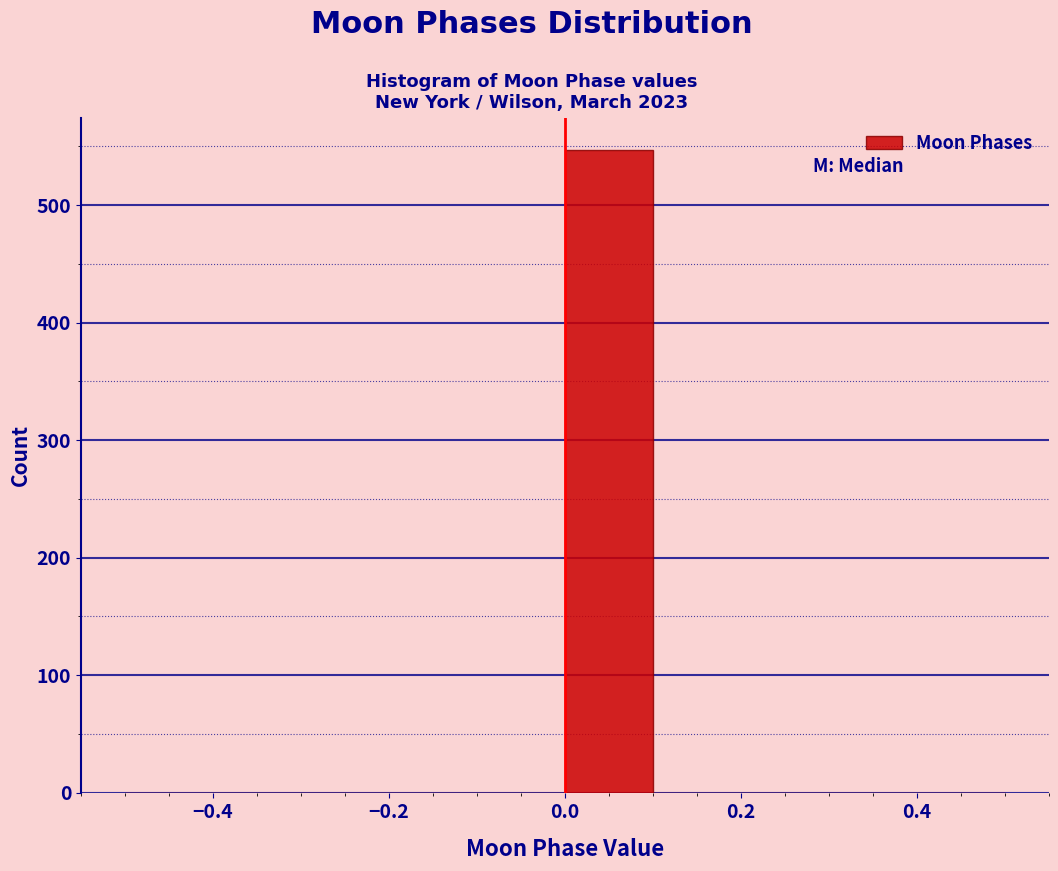

Reading left to right, transcribe this chart: for each bar, give the range it covers on the x-axis and its height. The values are not printed on the chart, so give them approximately, as read against the axis.

-0.5 to -0.4: 0
-0.4 to -0.3: 0
-0.3 to -0.2: 0
-0.2 to -0.1: 0
-0.1 to 0.0: 0
0.0 to 0.1: 550
0.1 to 0.2: 0
0.2 to 0.3: 0
0.3 to 0.4: 0
0.4 to 0.5: 0